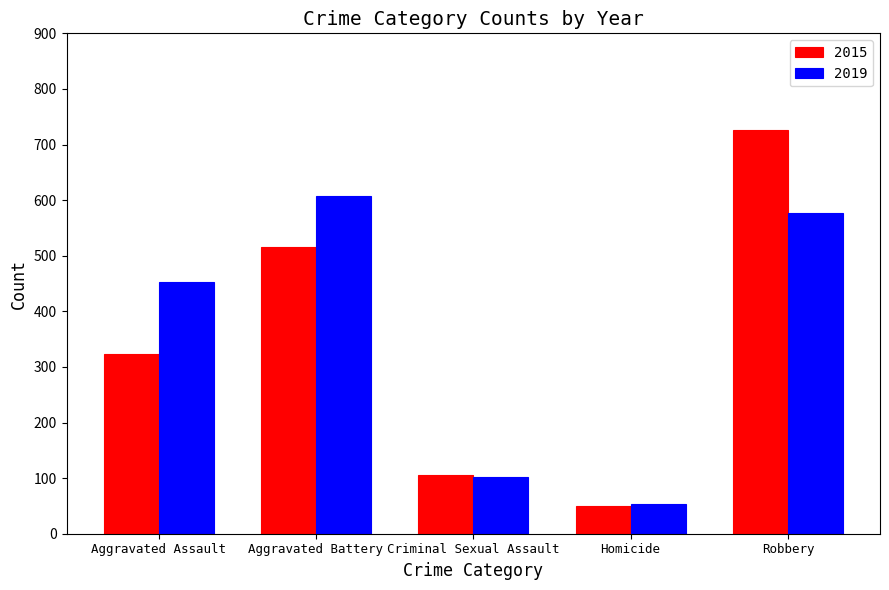

What is the sum of all 2019 values?

1792